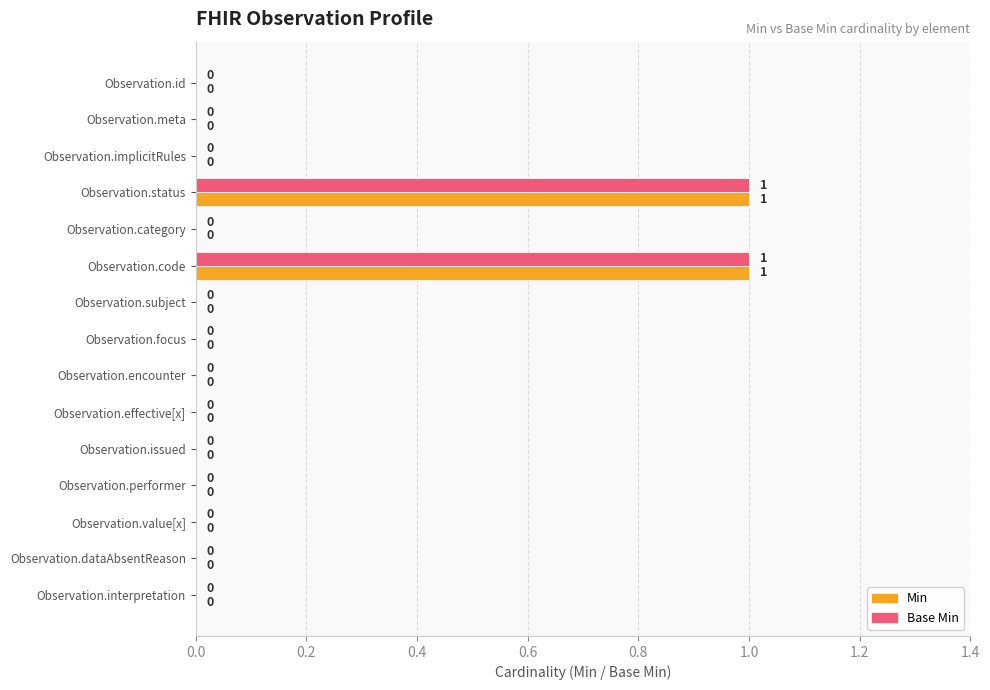

How many Min values are between 0 and 1?

15